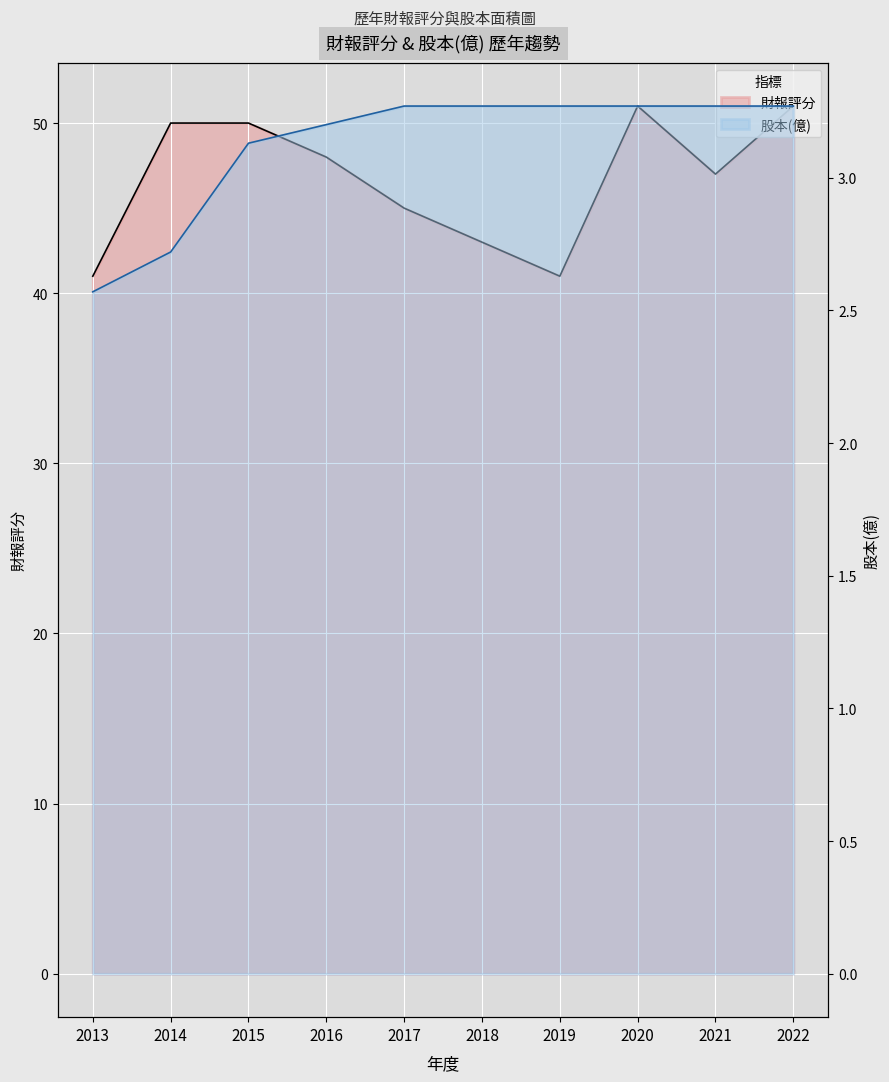

Is it true that 股本(億) equals 5.7 at 2019?

False